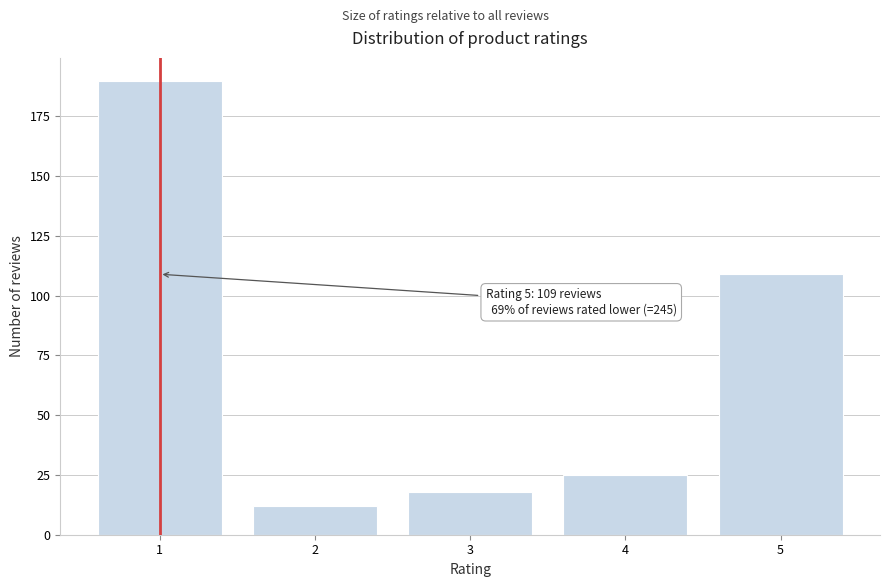

Reading left to right, list all the values displayed in this chart.

1=190	2=12	3=18	4=25	5=109